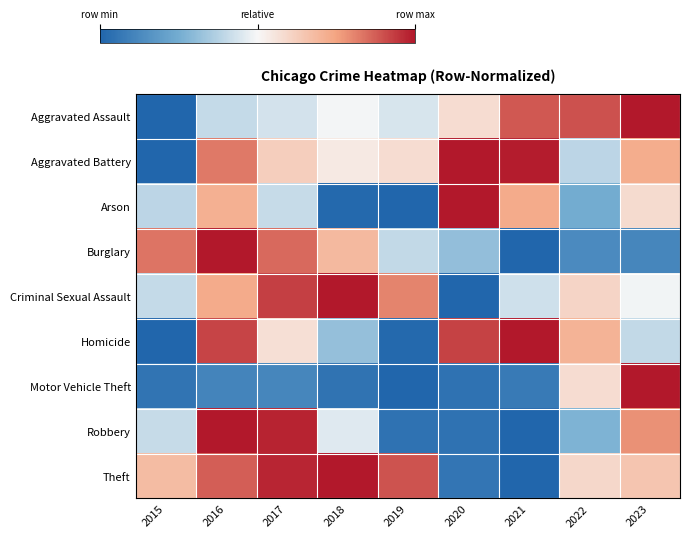

Which series has the largest total across all categories?

Theft